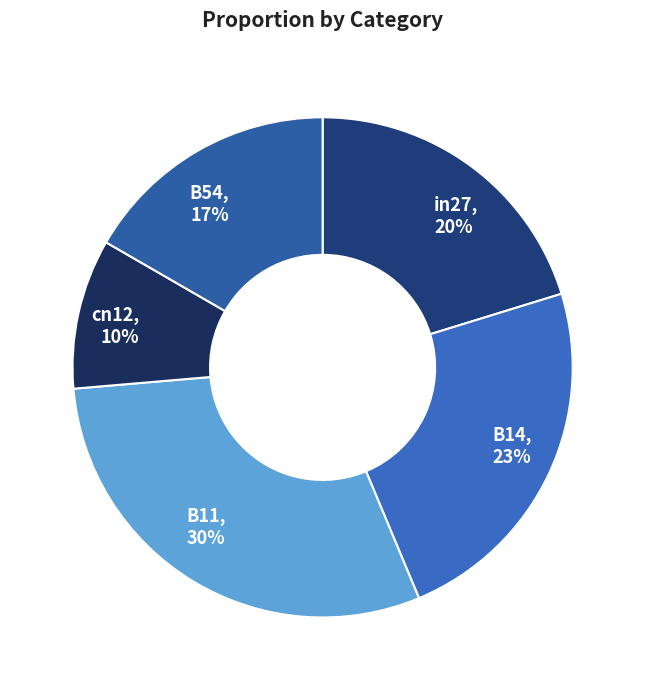

Does B11 represent more than half of the total?

No